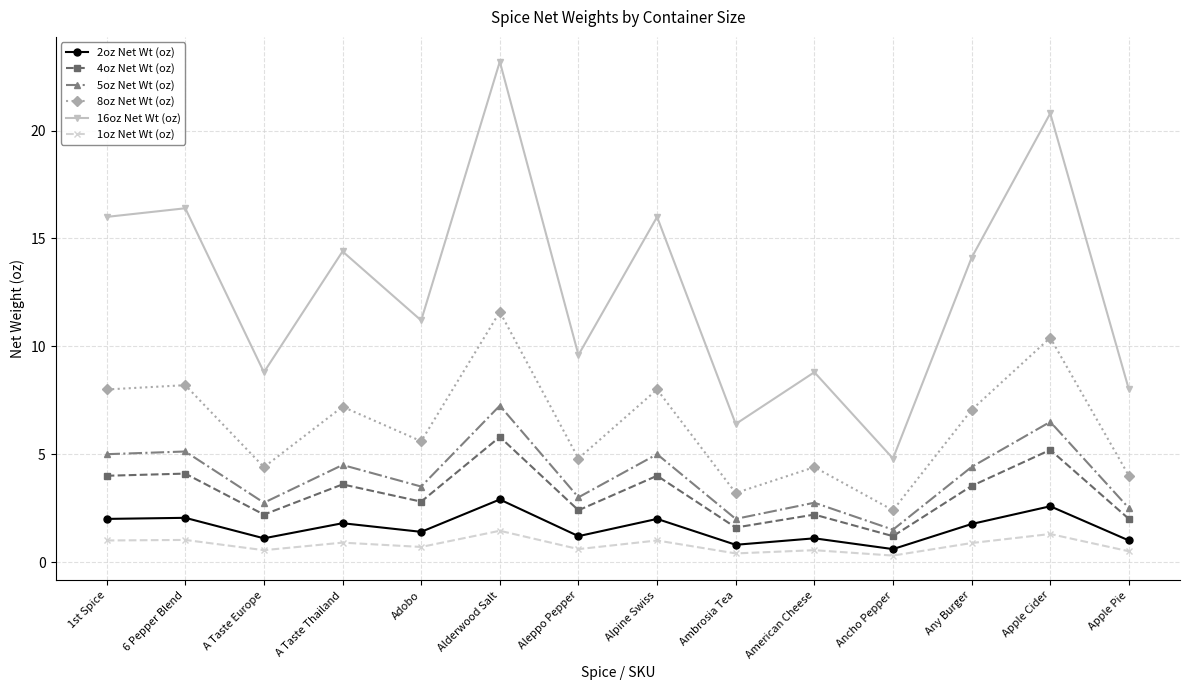

The value of 16oz Net Wt (oz) at 6 Pepper Blend is 16.4. True or false?

True